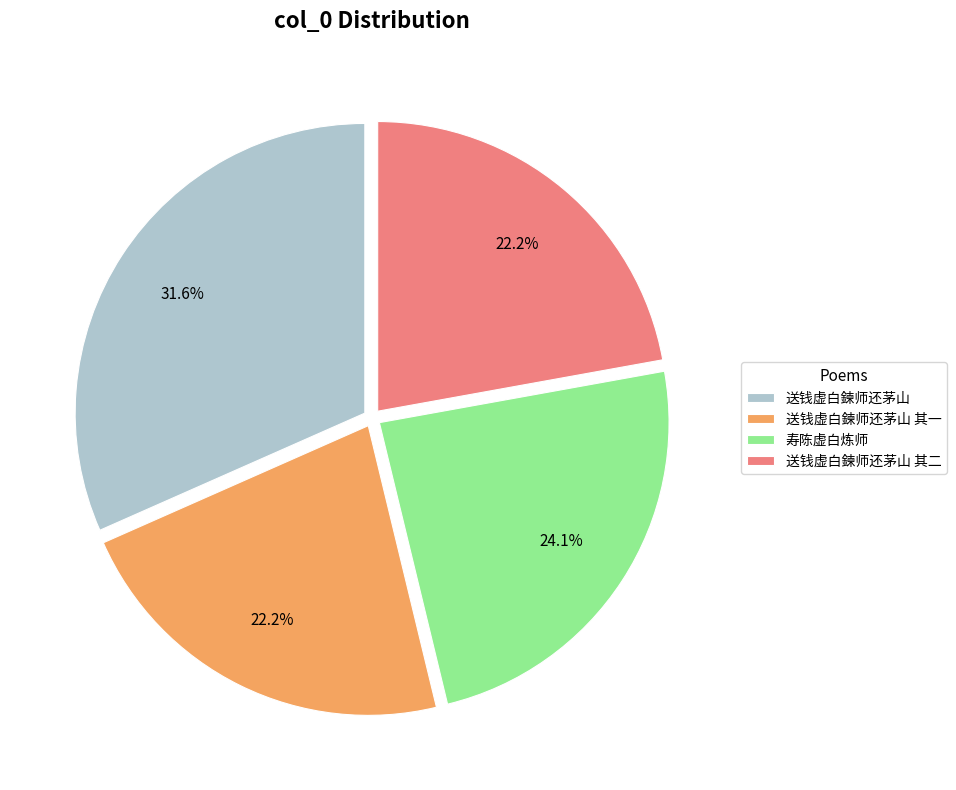

The 送钱虚白鍊师还茅山 slice represents 38% of the pie. True or false?

False